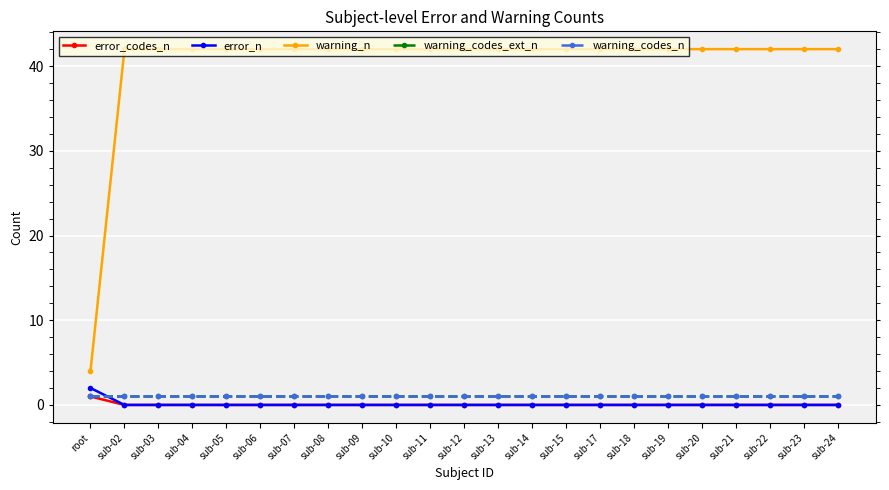

What is the maximum value for error_codes_n?

1